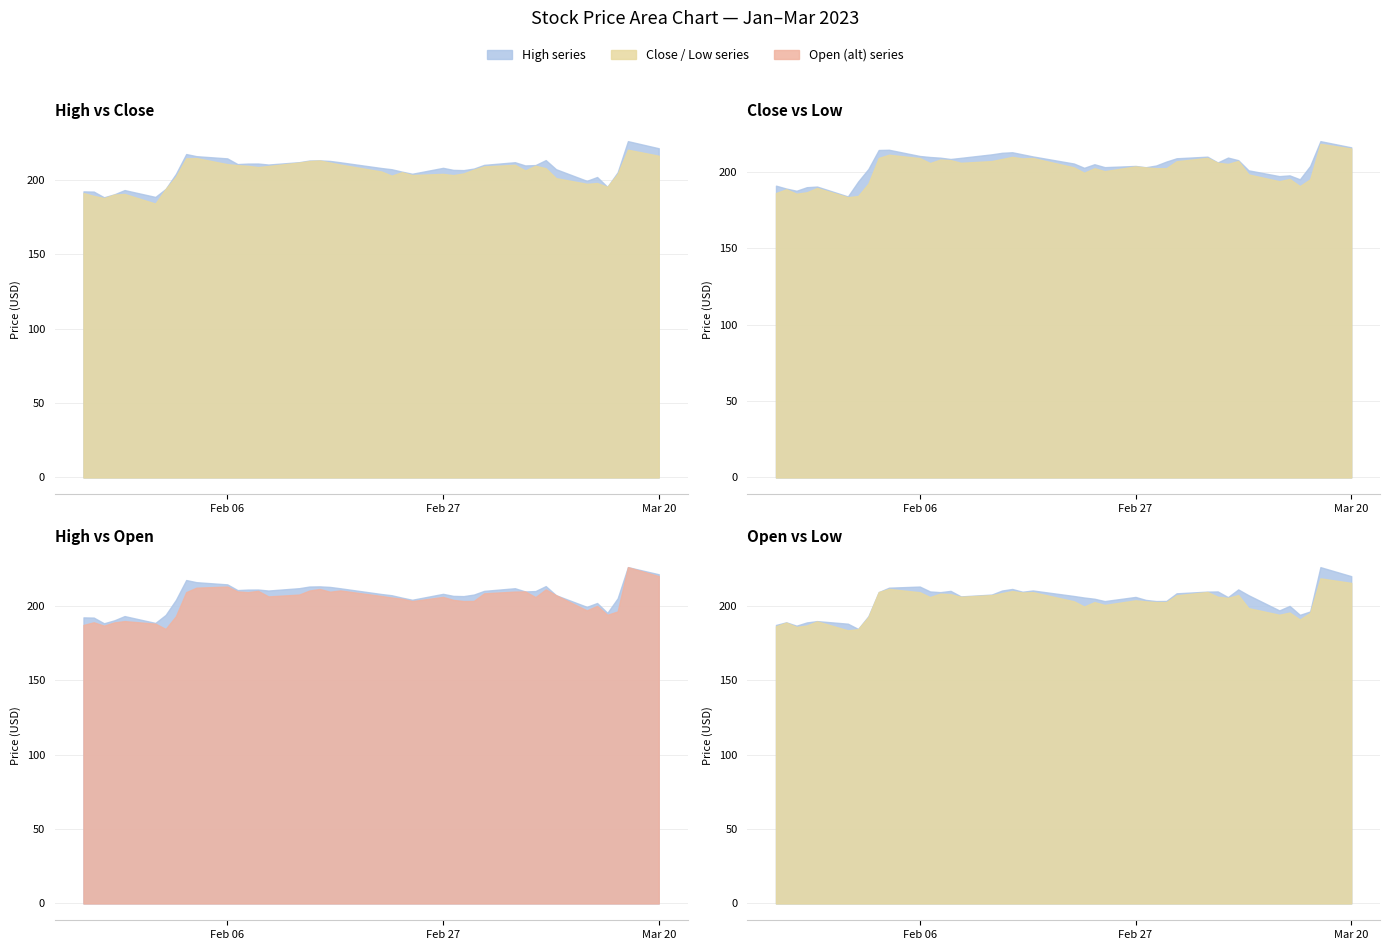

Which series has the widest spread of values?

Open